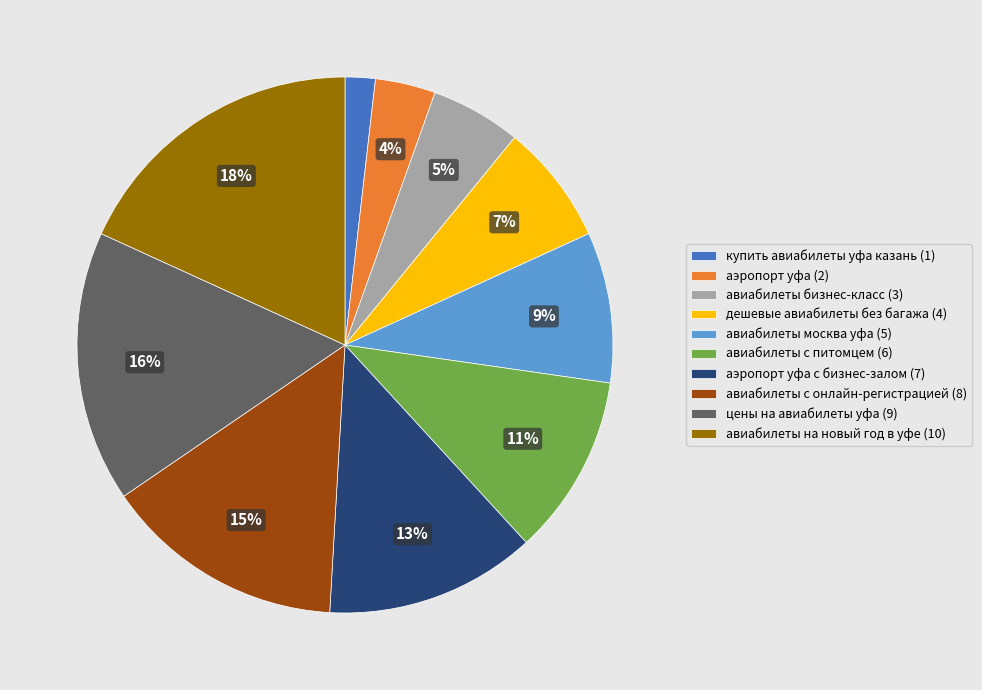

Is it true that купить авиабилеты уфа казань (1) is 13% of the pie?

False